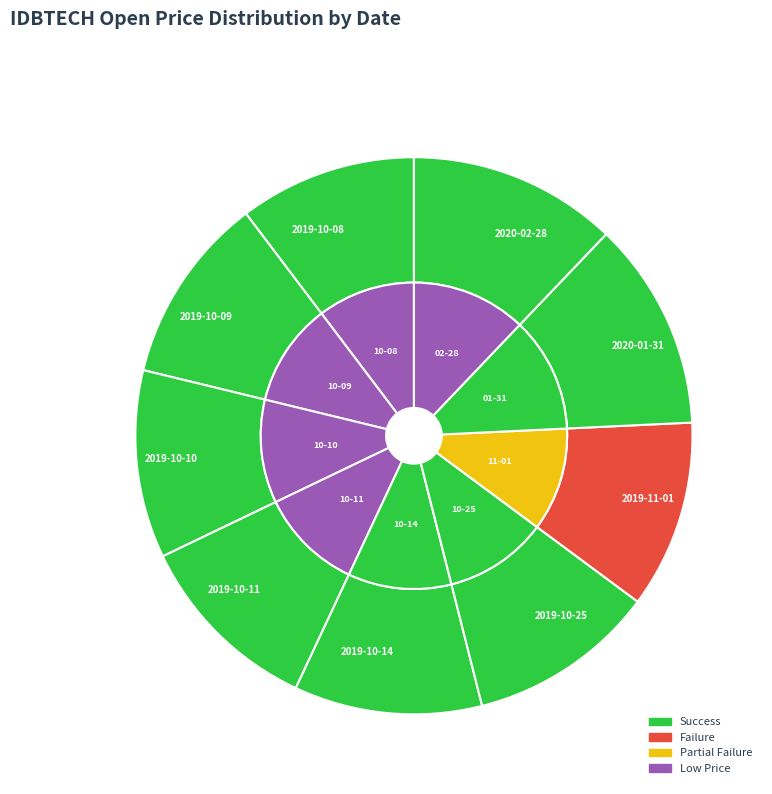

Is it true that 2019-10-08 is 1% of the pie?

False